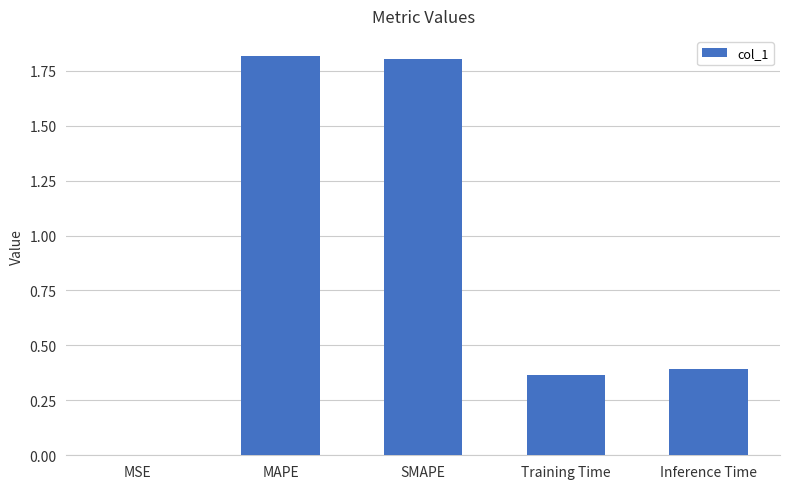

The chart shows a value of 3.1 at MAPE. True or false?

False